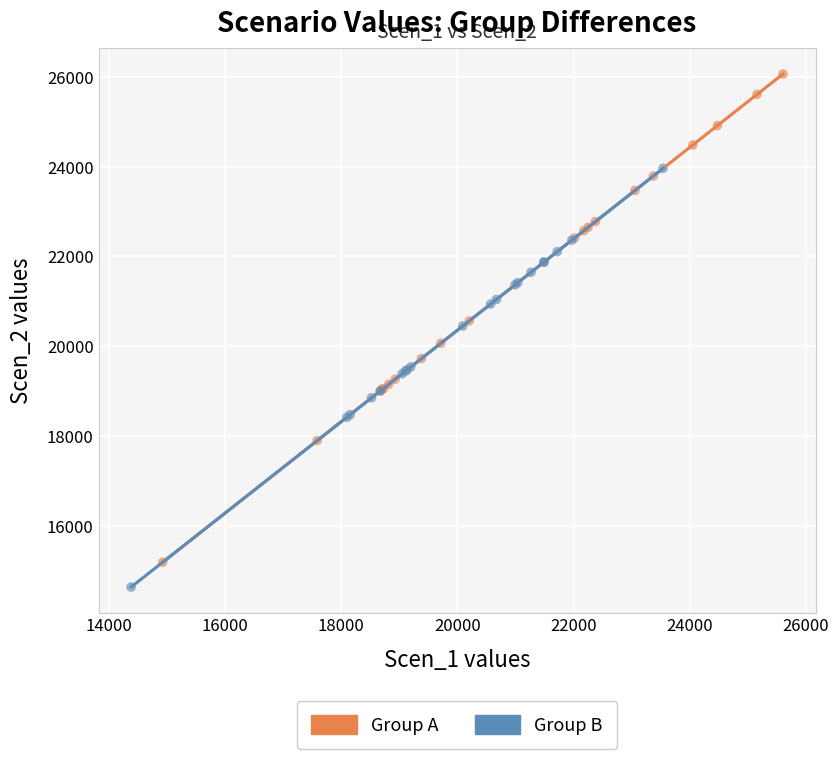

What are all the series names shown in the legend?

Group A, Group B